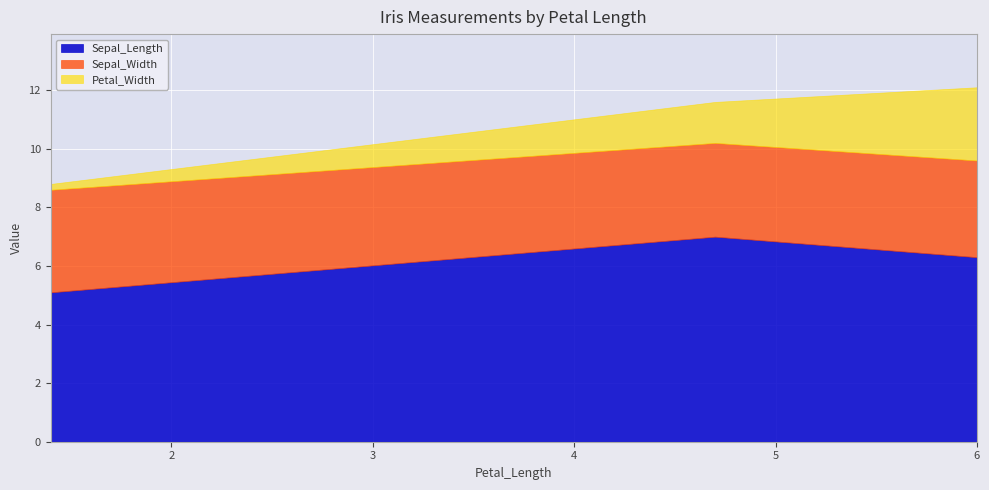

Reading left to right, extract all data points from this chart.

Sepal_Length: 5.1	7.0	6.3
Sepal_Width: 3.5	3.2	3.3
Petal_Width: 0.2	1.4	2.5